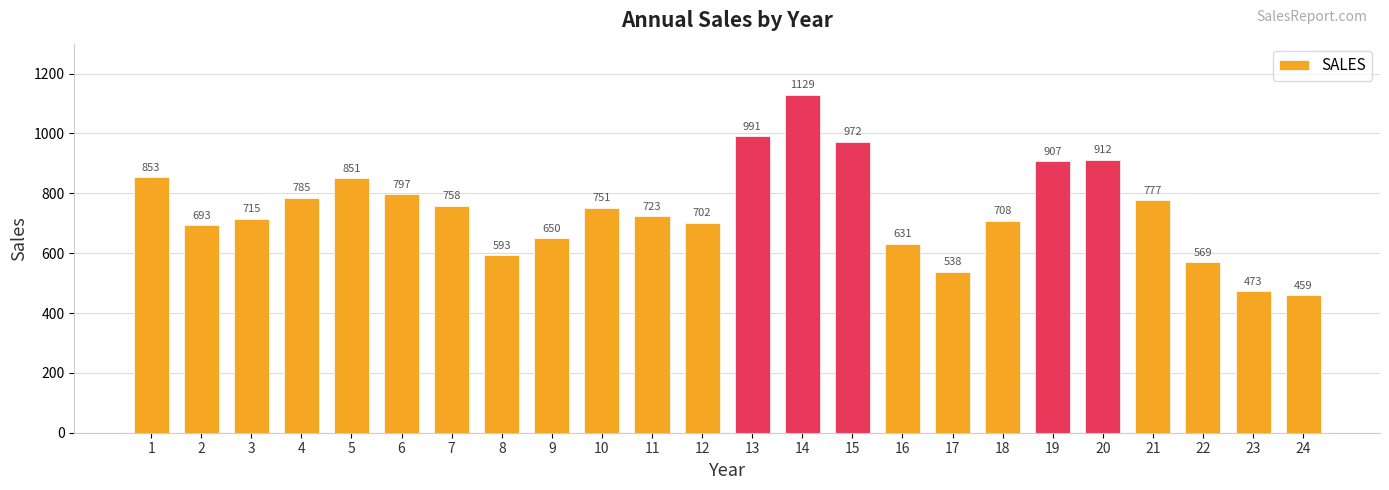

Count the number of data series in this chart.

1